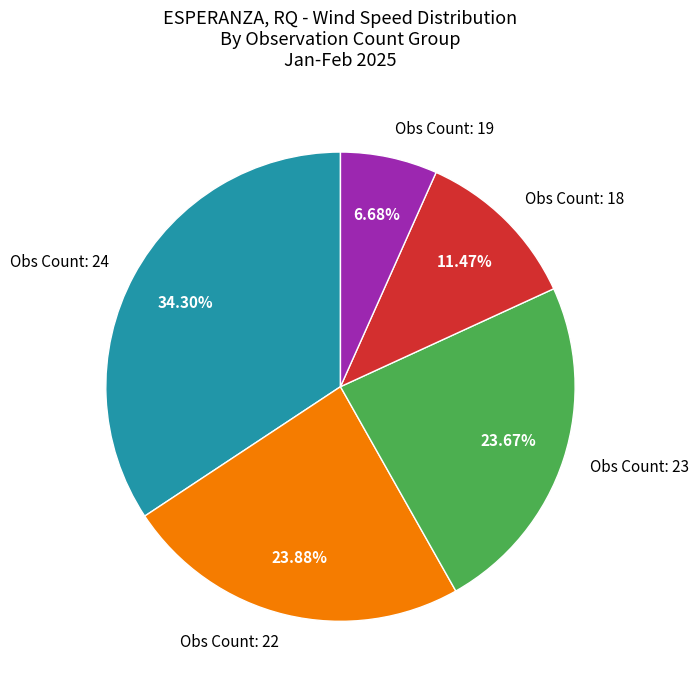

Approximately how many times larger is the value at Obs Count: 22 compared to Obs Count: 19?

3.6